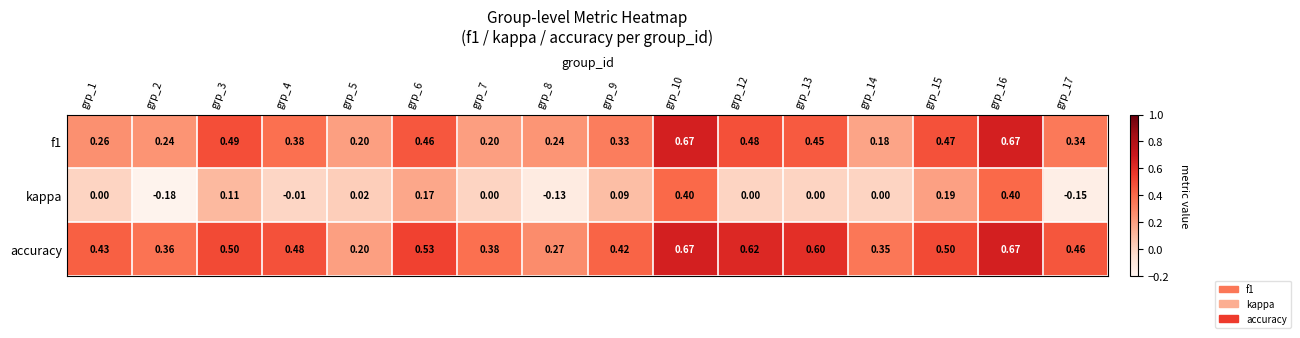

Which series has the largest total across all categories?

accuracy